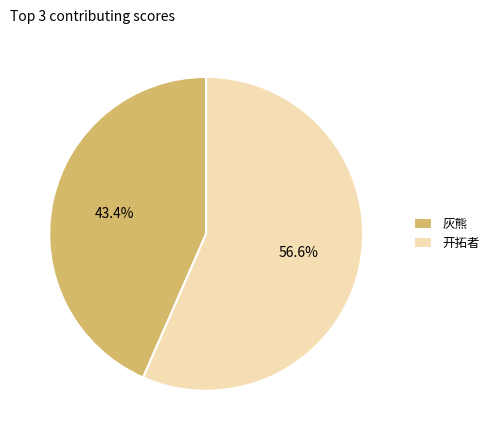

Is 灰熊 the majority of the pie?

No